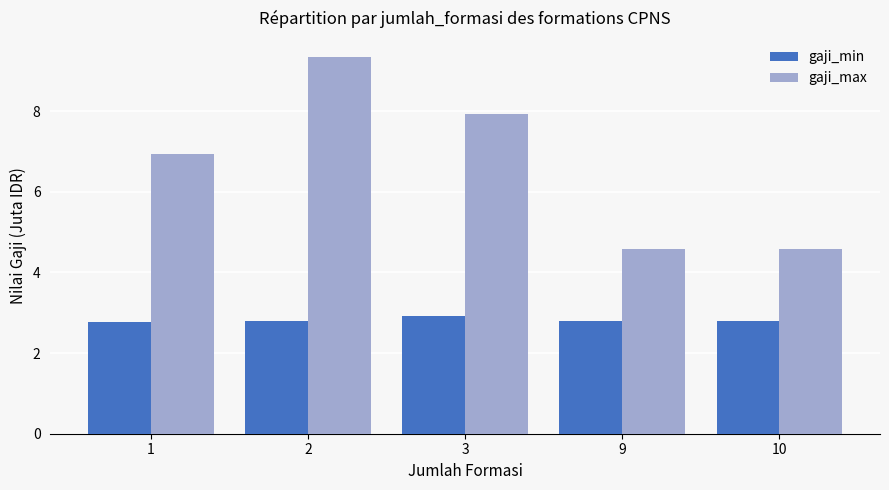

List the series in order of their overall mean, highest first.

gaji_max, gaji_min